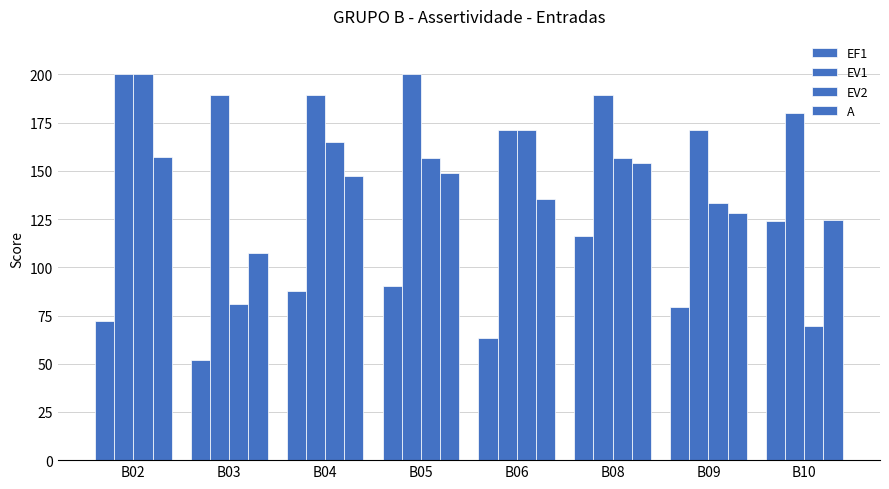

How many values in the EV1 series exceed 189?

5